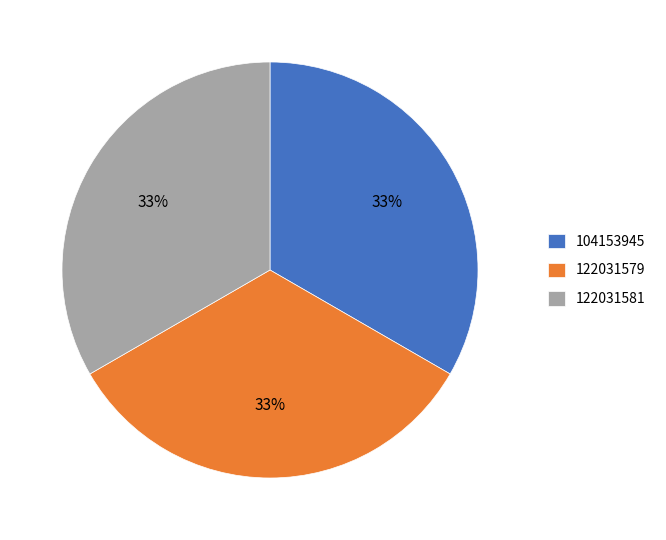

Approximately how many times larger is the value at 122031581 compared to 122031579?

1.0